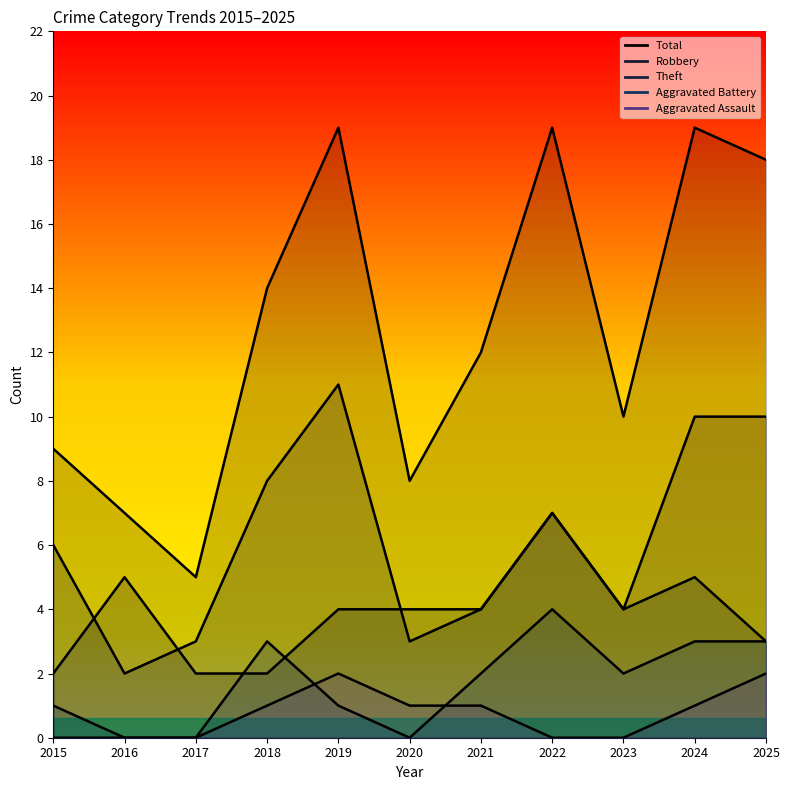

How many lines are shown in the chart?

5